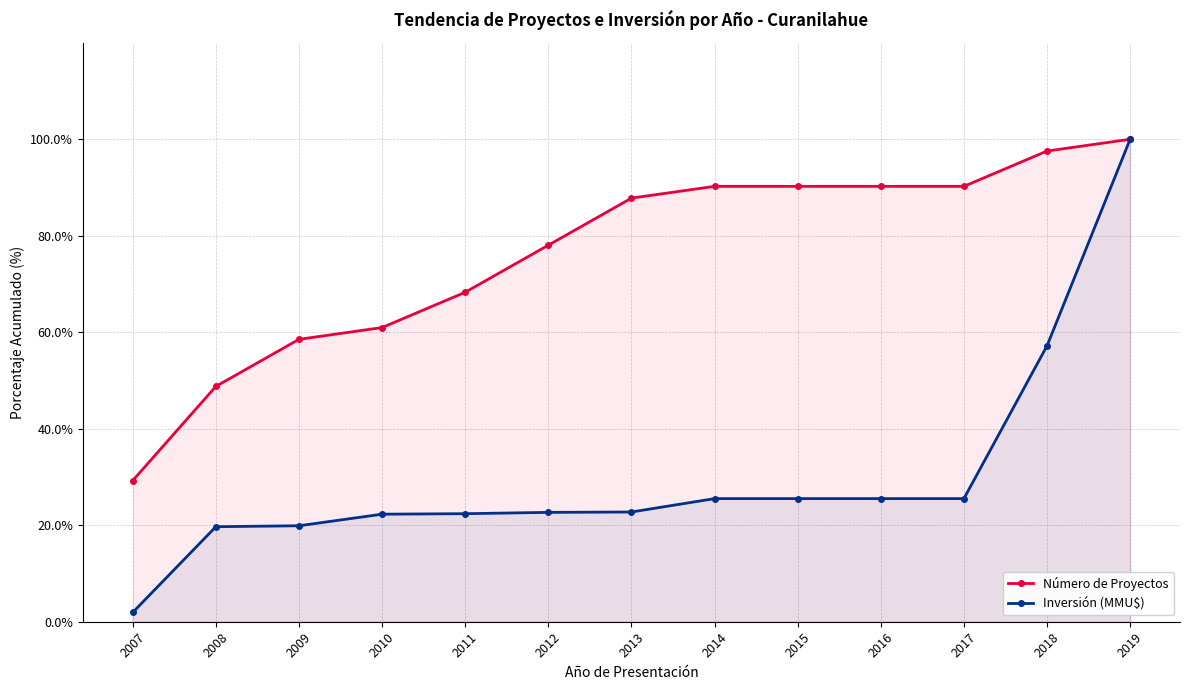

What are all the series names shown in the legend?

Número de Proyectos, Inversión (MMU$)